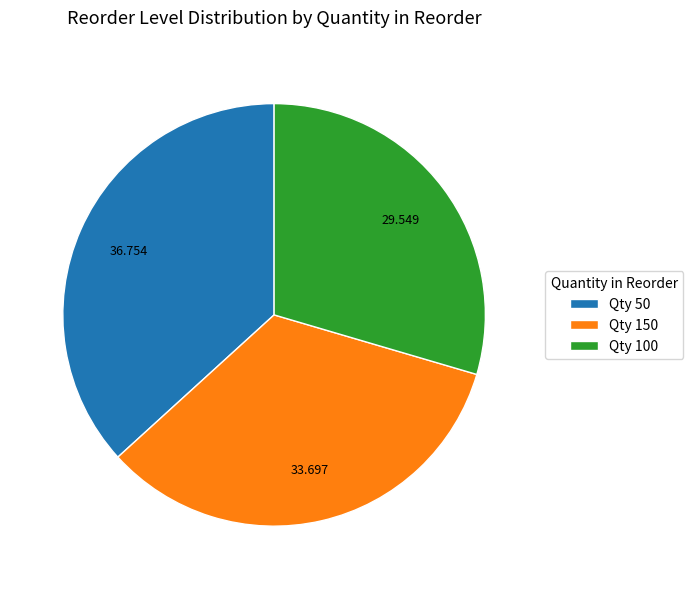

Which category has the biggest portion of the pie?

Qty 50